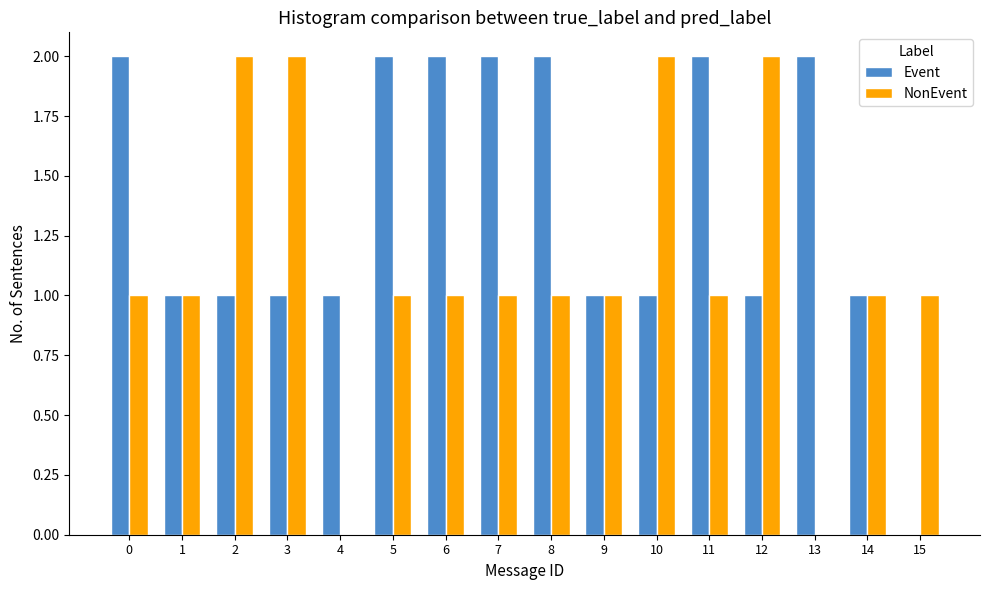

Does the chart contain stacked bars?

No